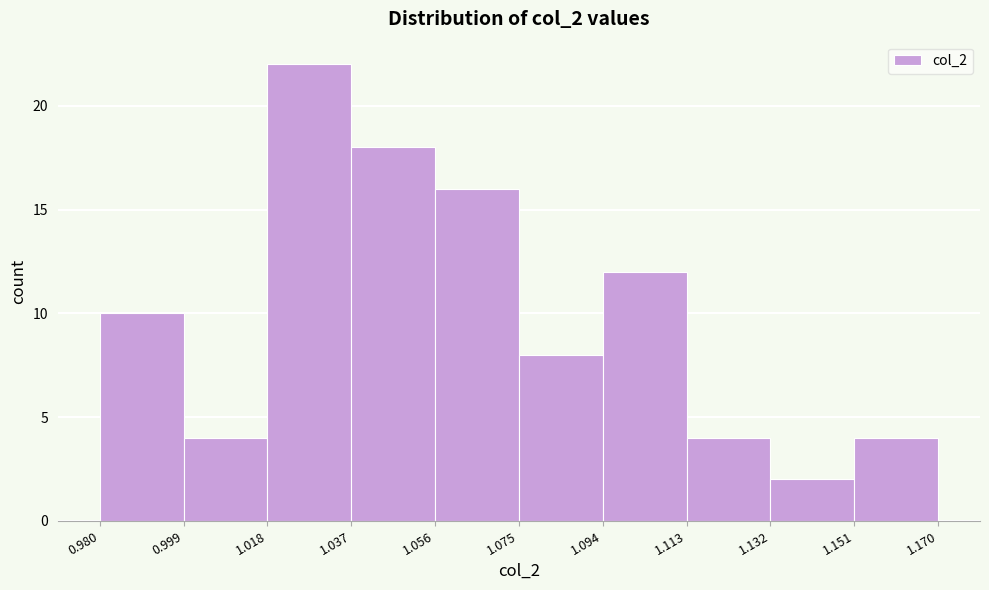

Reading left to right, transcribe this chart: for each bar, give the range it covers on the x-axis and its height. The values are not printed on the chart, so give them approximately, as read against the axis.

0.980 to 0.999: 10
0.999 to 1.018: 4
1.018 to 1.037: 22
1.037 to 1.056: 18
1.056 to 1.075: 16
1.075 to 1.094: 8
1.094 to 1.113: 12
1.113 to 1.132: 4
1.132 to 1.151: 2
1.151 to 1.170: 4